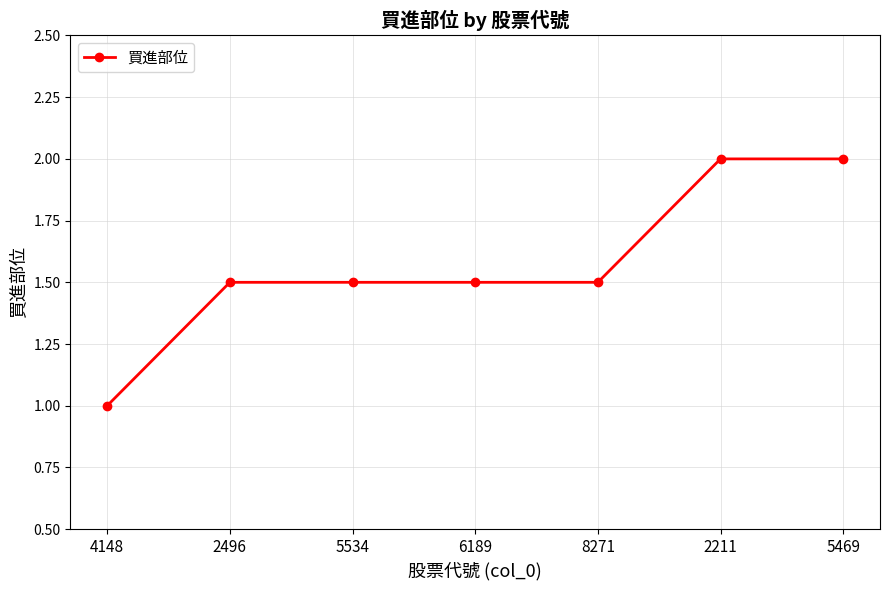

What is the label of the 1st point from the left?

4148